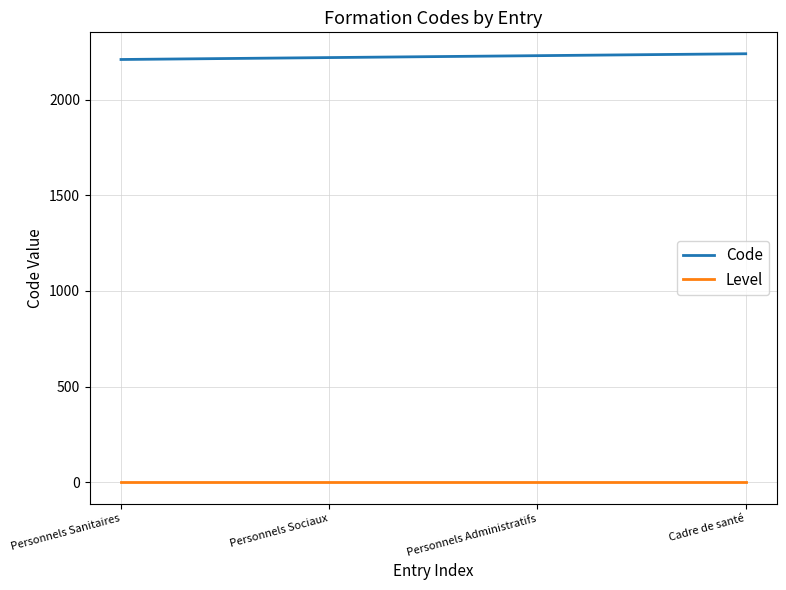

True or false: Code has more than 2 interior local peaks.

False